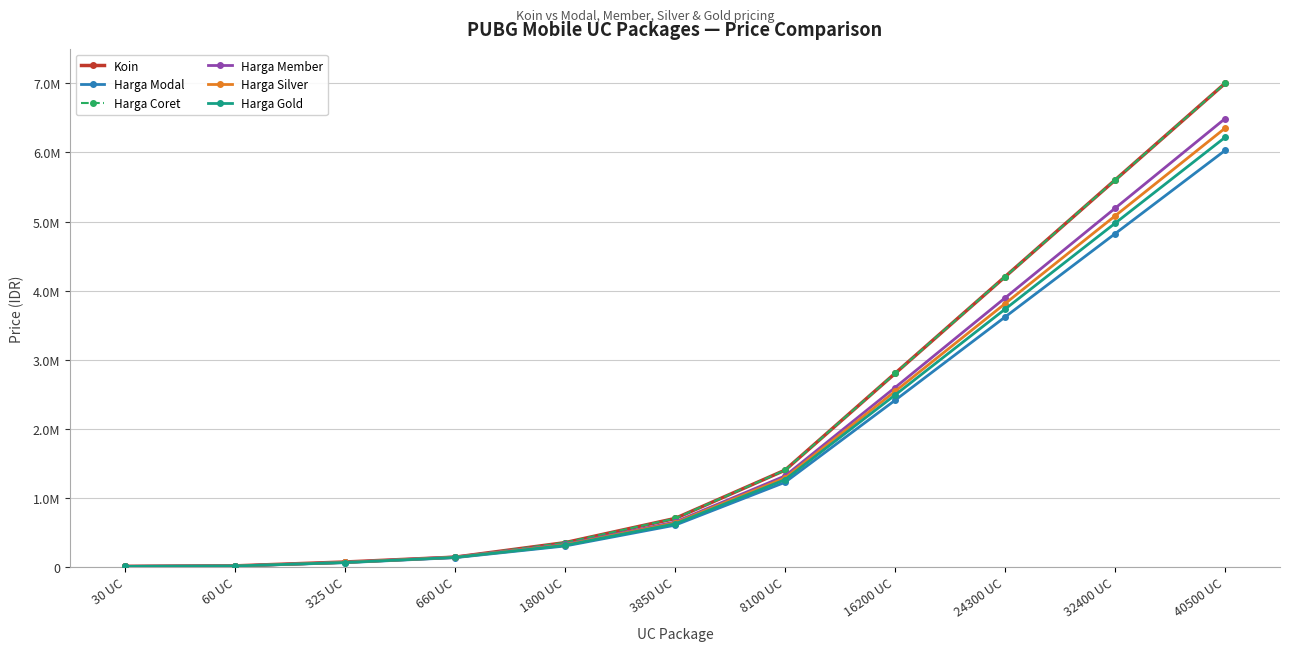

Rank the series at 30 UC from lowest to highest value.

Harga Modal, Harga Gold, Harga Silver, Harga Member, Koin, Harga Coret